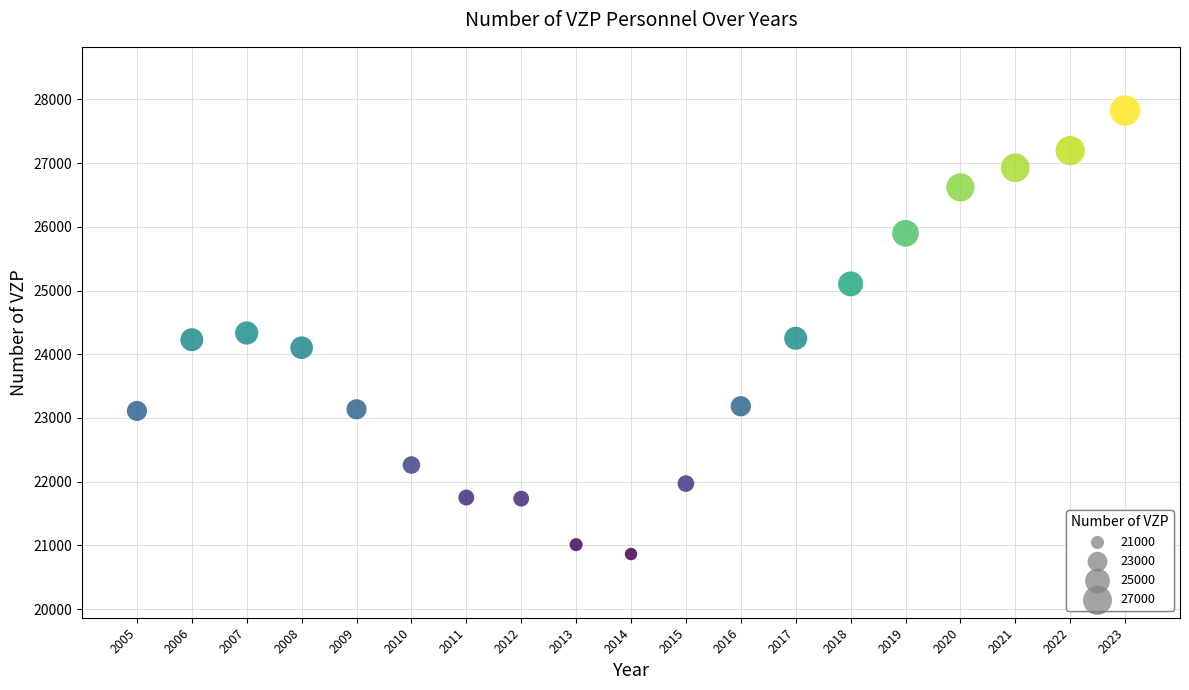

What is the range of Y values (max minus min)?

6962